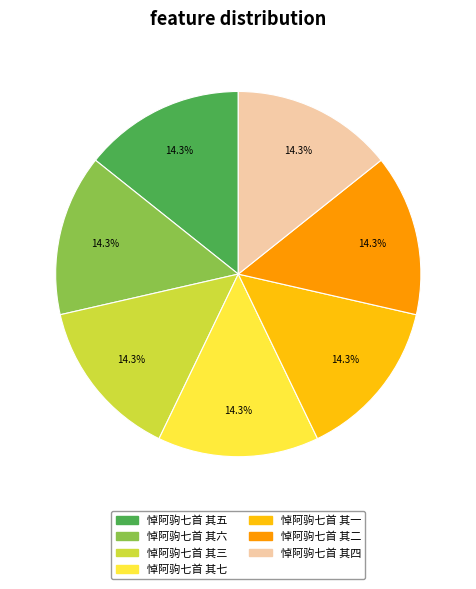

True or false: 悼阿驹七首 其一 accounts for 14% of the total.

True